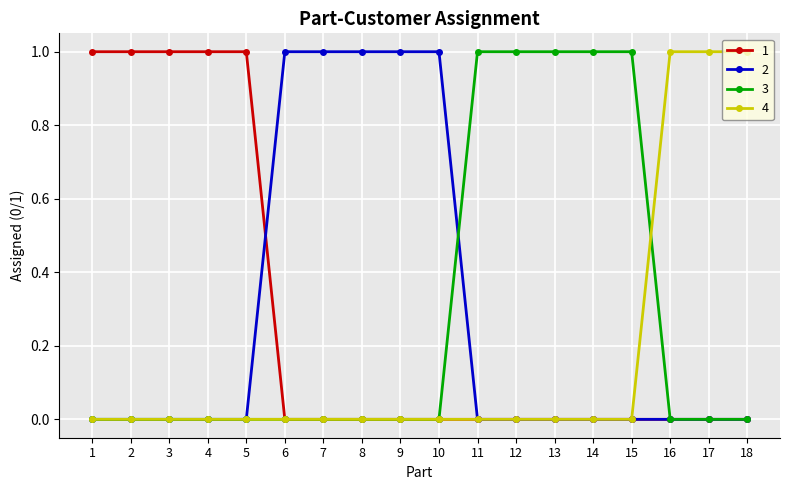

Is the value of 2 at 14 greater than the value of 4 at 16?

No